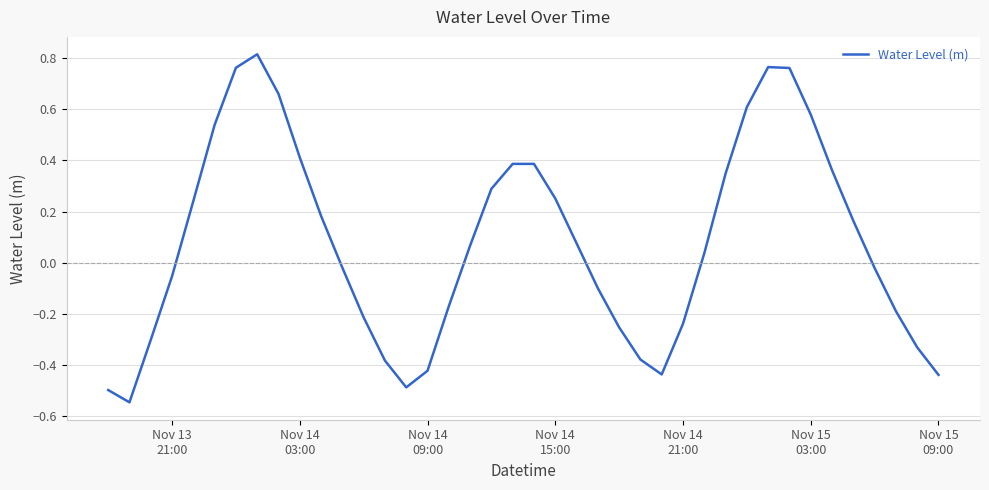

Is this an area chart (filled region under the line)?

No